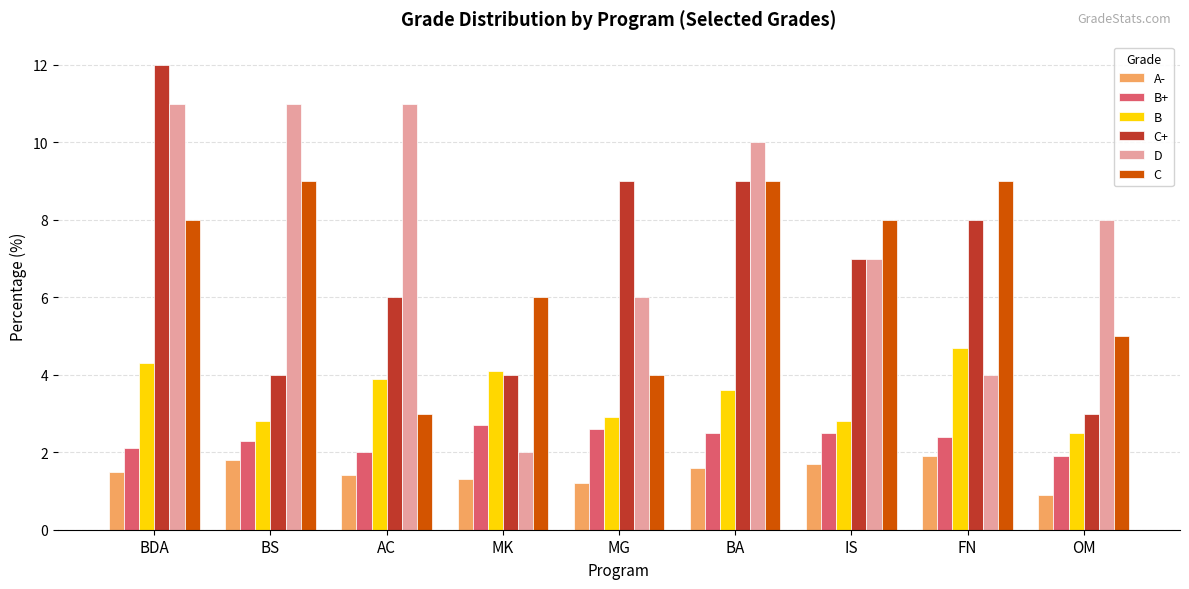

Between BDA and AC, which series saw the biggest shift?

C+